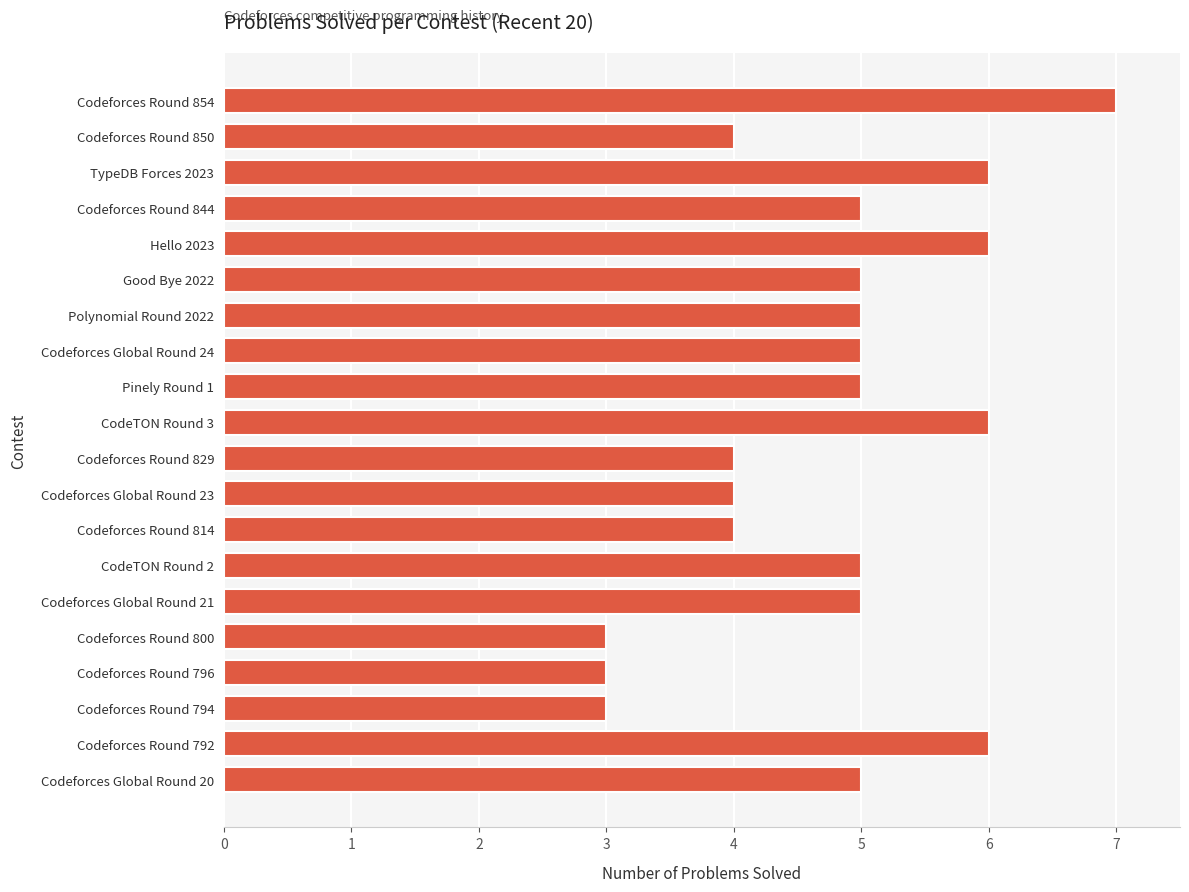

What position from the bottom is Codeforces Round 800?

5